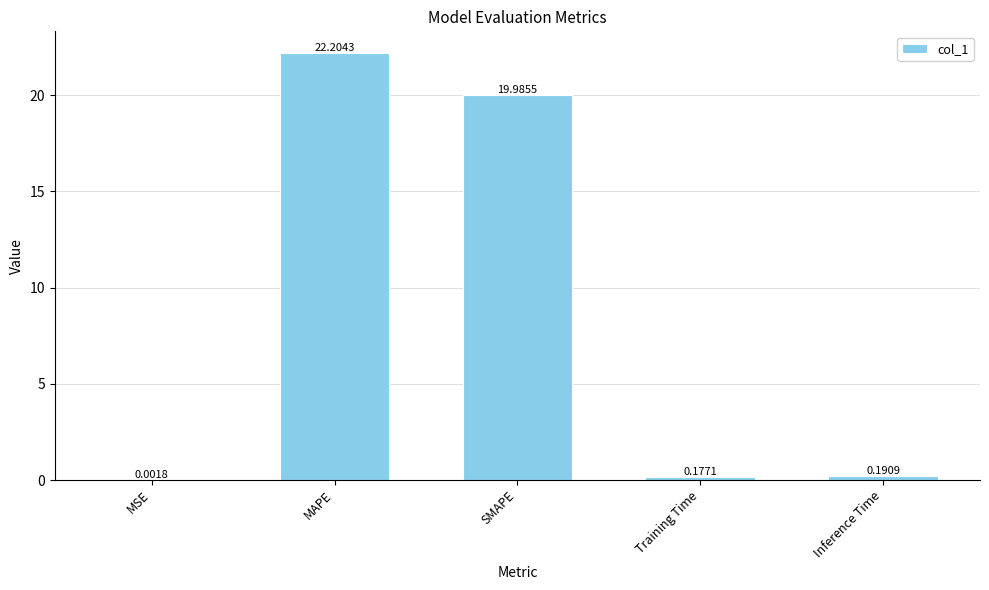

What is the average value?

8.5